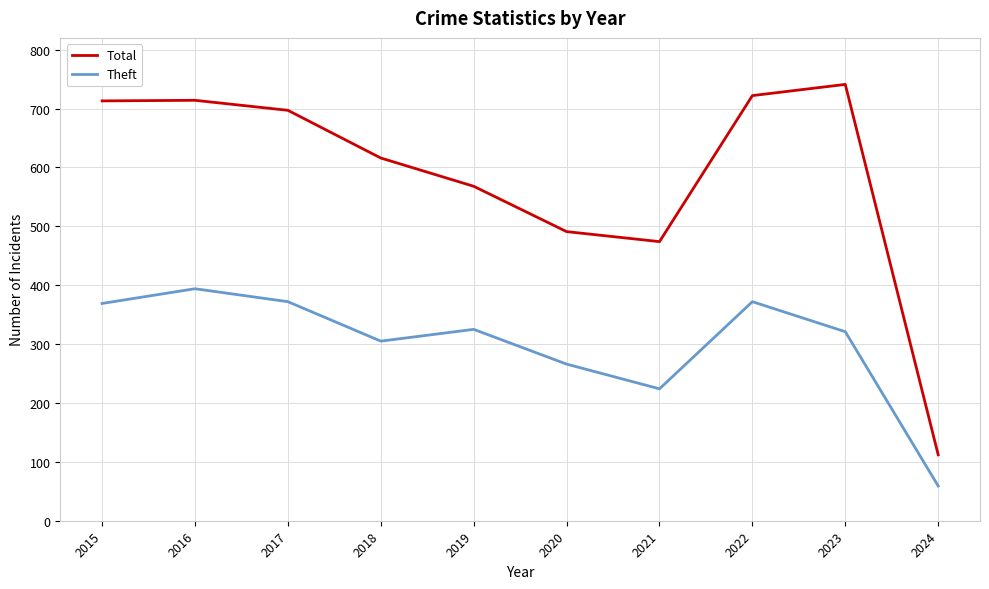

What is the difference between the Total values at 2021 and 2019?

94